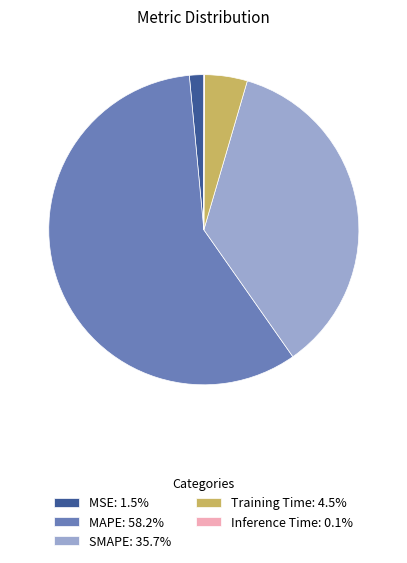

Is SMAPE the majority of the pie?

No